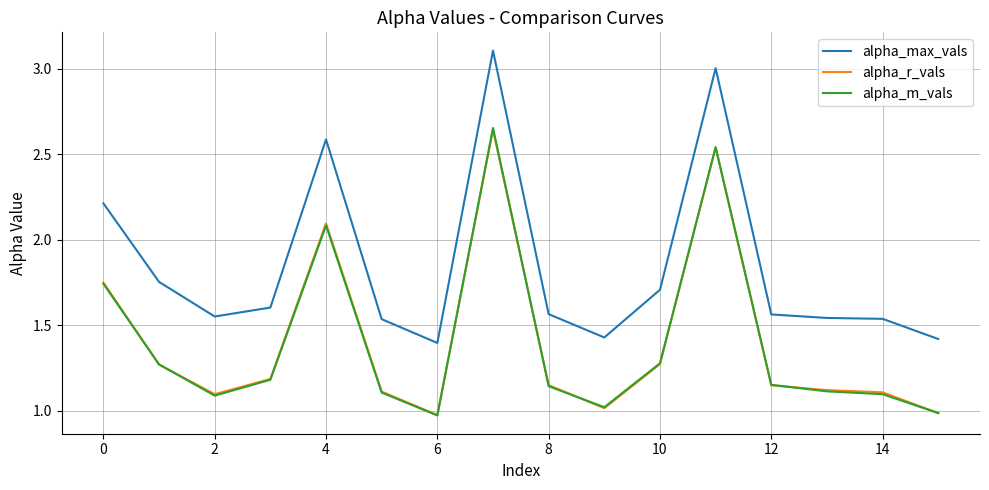

Which series has the widest spread of values?

alpha_max_vals